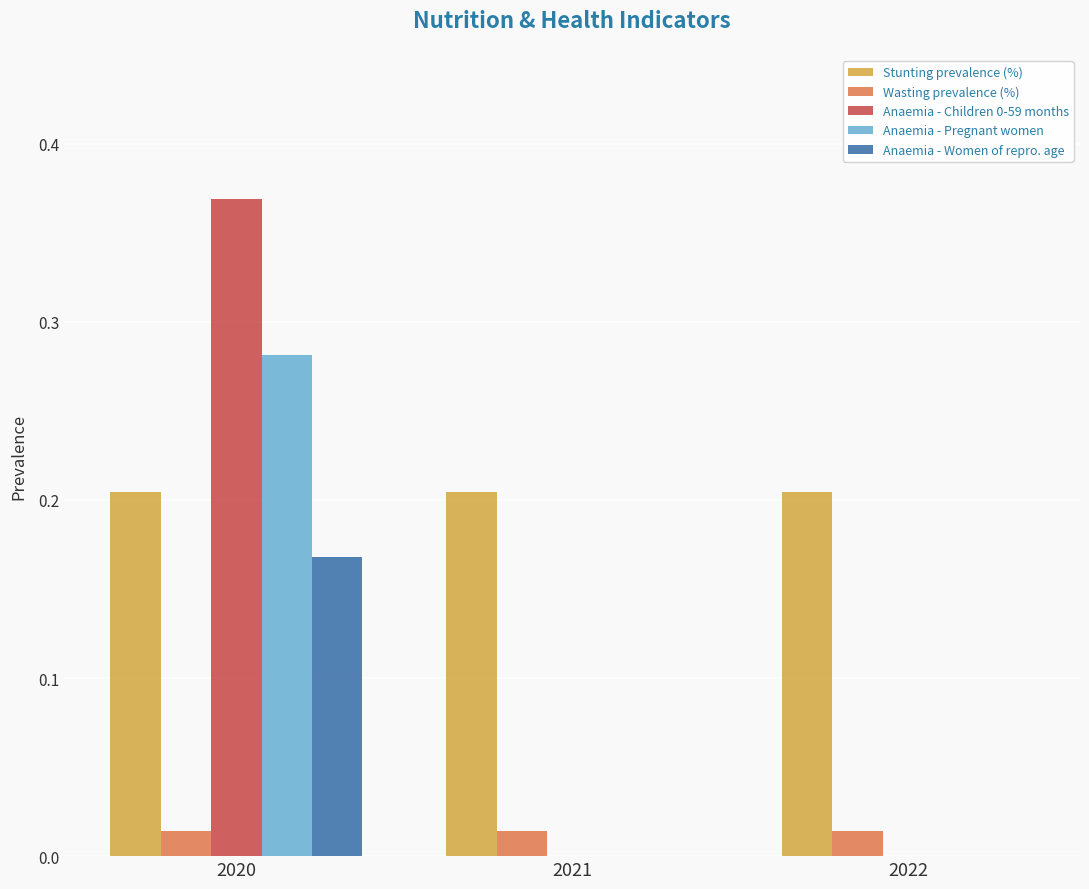

Which label corresponds to the largest value in the chart?

2020